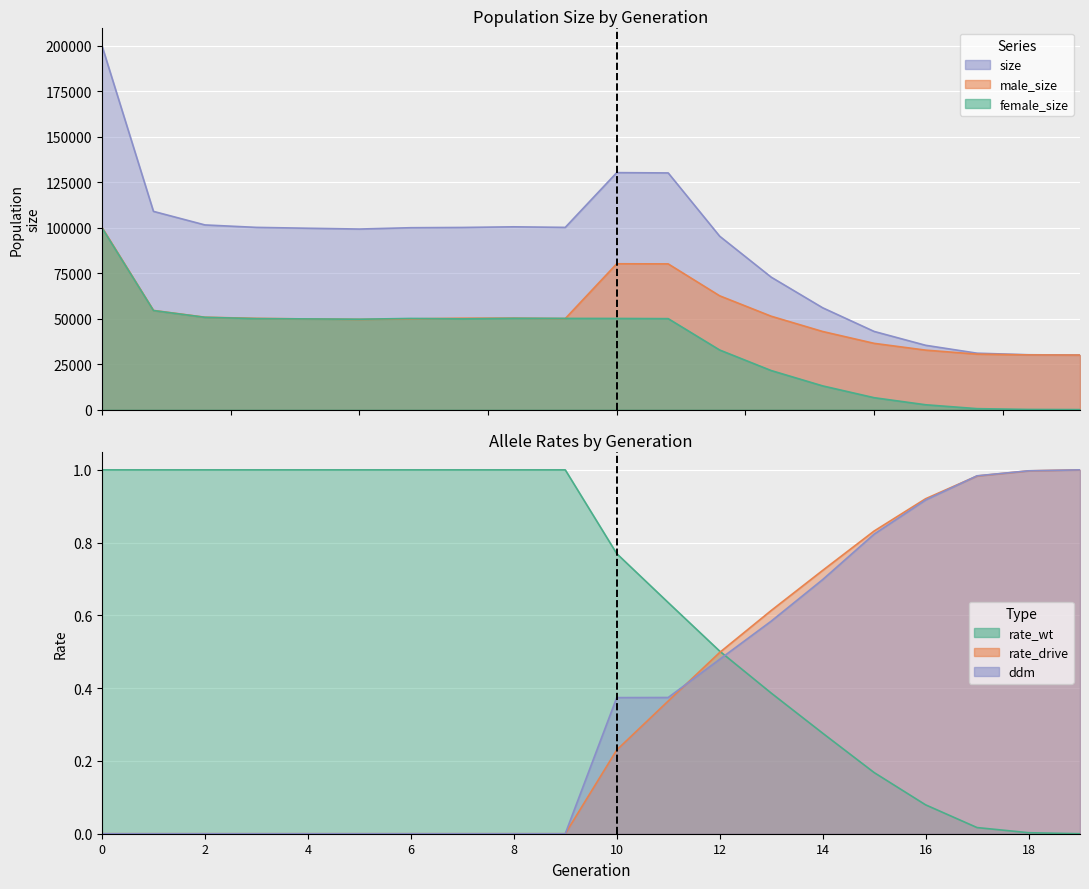

What is the sum of all rate_drive values?

7.2